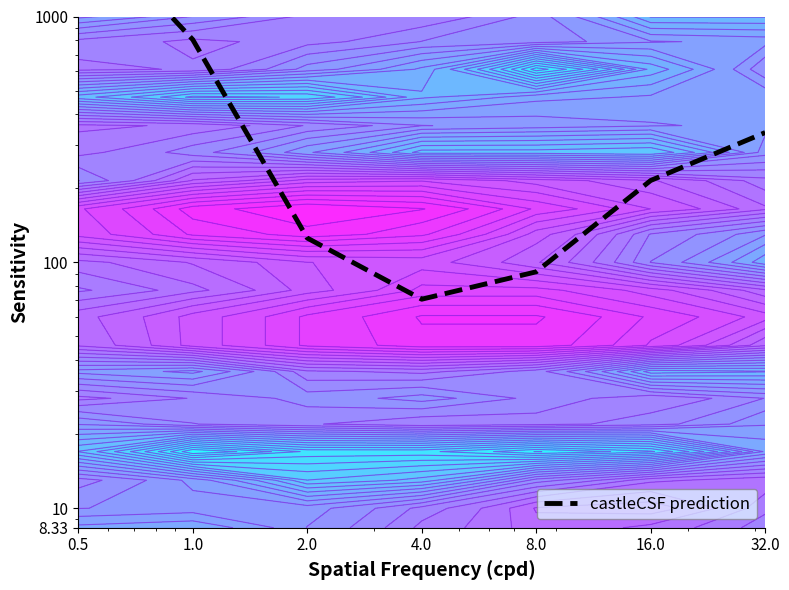

Which label corresponds to the smallest value in the chart?

4.0